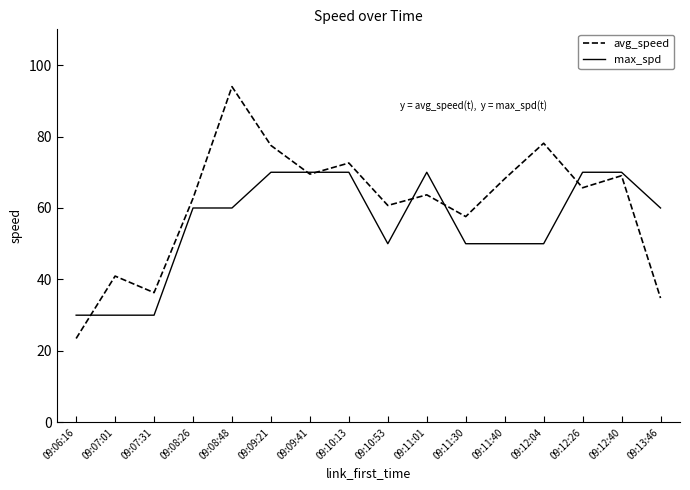

Rank the series by their maximum value, from lowest to highest.

max_spd, avg_speed